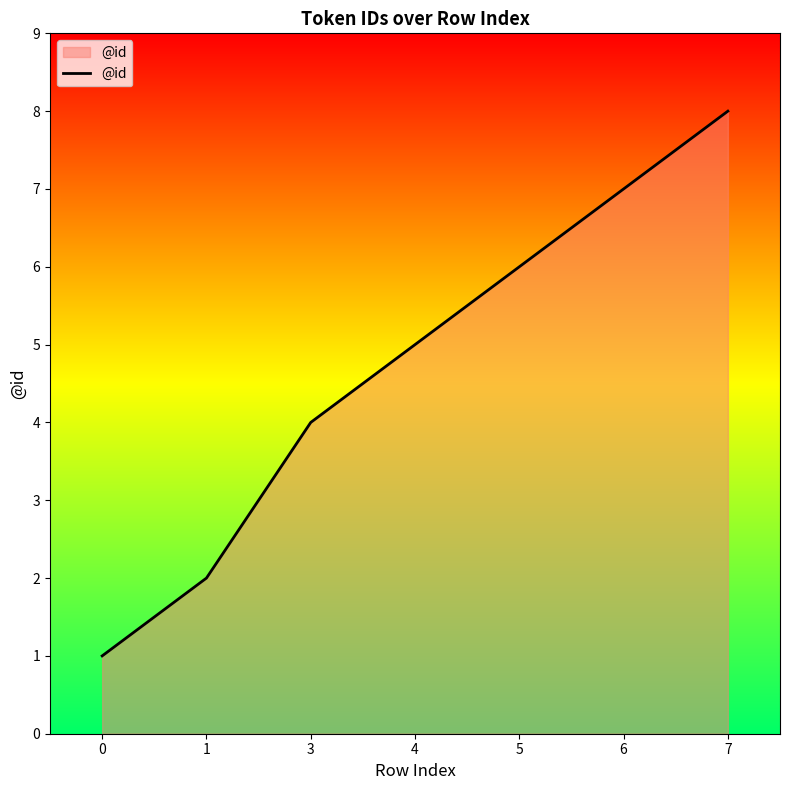

The chart shows a value of 6 at 5. True or false?

True